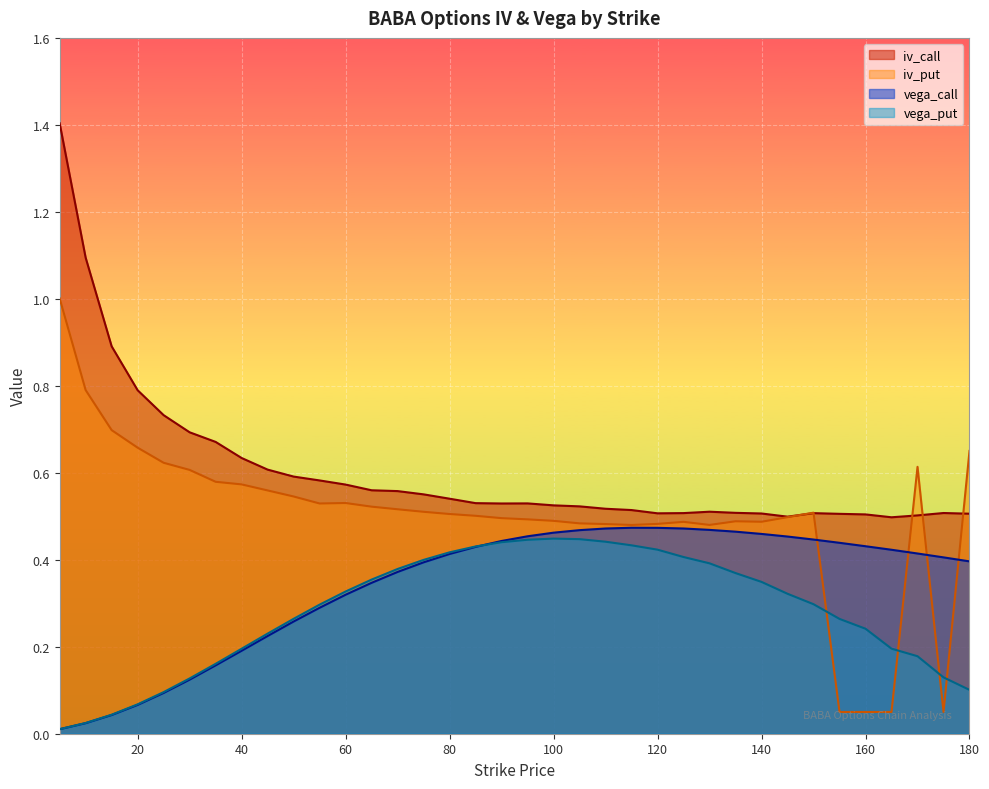

Which label corresponds to the smallest value in the chart?

5